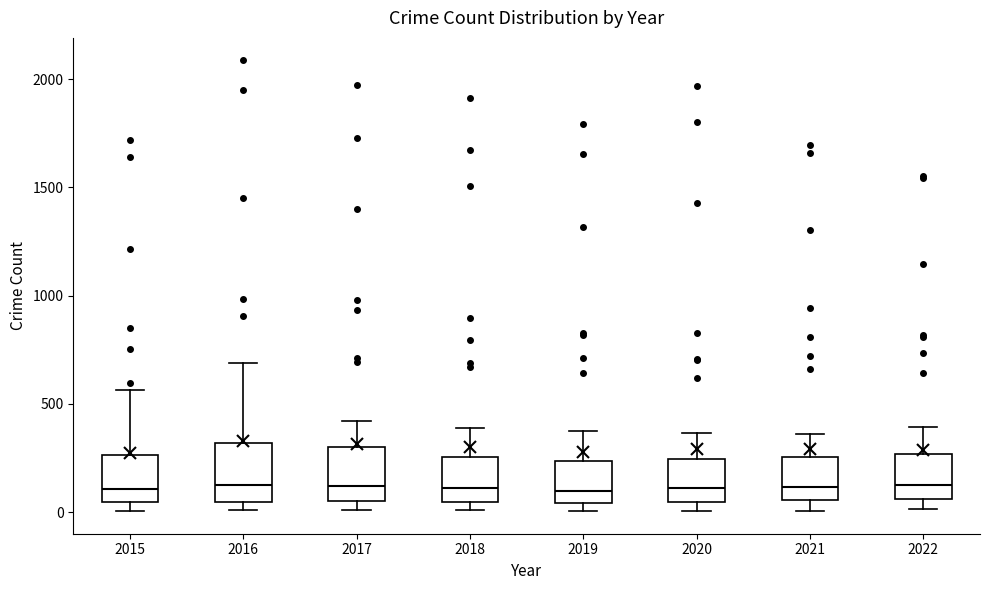

Reading left to right, read every box against the y-axis: the position of its median line, the range the box covers, and the ends of its whiskers. The values are not printed on the chart, so give them approximately, as read against the axis.

2015: median 100, box 50 to 250, whiskers 0 to 550
2016: median 150, box 50 to 300, whiskers 0 to 700
2017: median 100, box 50 to 300, whiskers 0 to 400
2018: median 100, box 50 to 250, whiskers 0 to 400
2019: median 100, box 50 to 250, whiskers 0 to 400
2020: median 100, box 50 to 250, whiskers 0 to 350
2021: median 100, box 50 to 250, whiskers 0 to 350
2022: median 150, box 50 to 250, whiskers 0 to 400